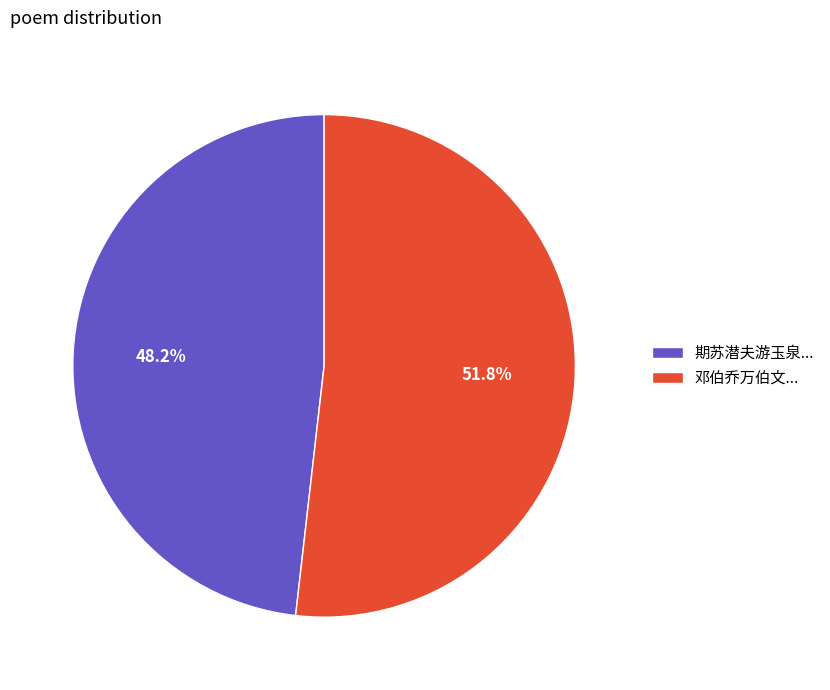

Approximately how many times larger is the value at 邓伯乔万伯文... compared to 期苏潜夫游玉泉...?

1.1